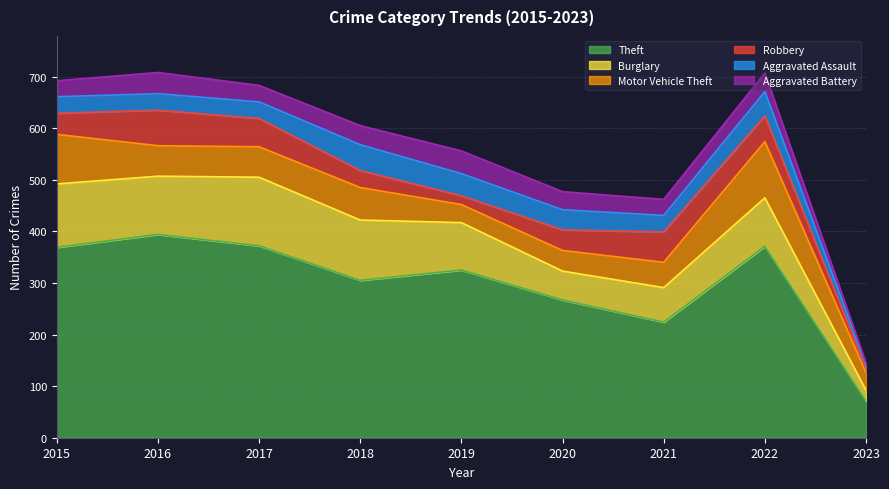

What are all the series names shown in the legend?

Theft, Burglary, Motor Vehicle Theft, Robbery, Aggravated Assault, Aggravated Battery